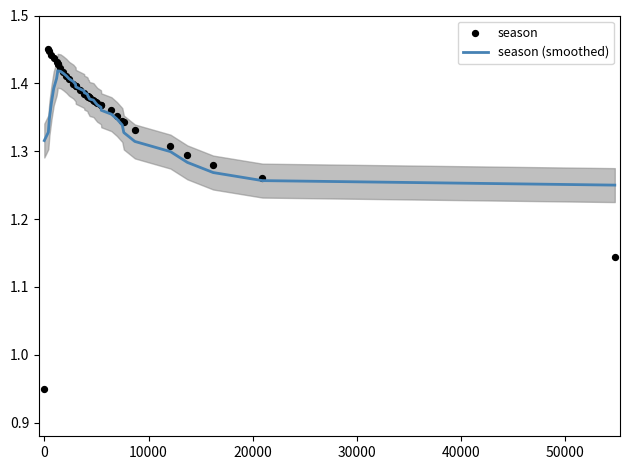

Which series contains the lowest Y value?

season